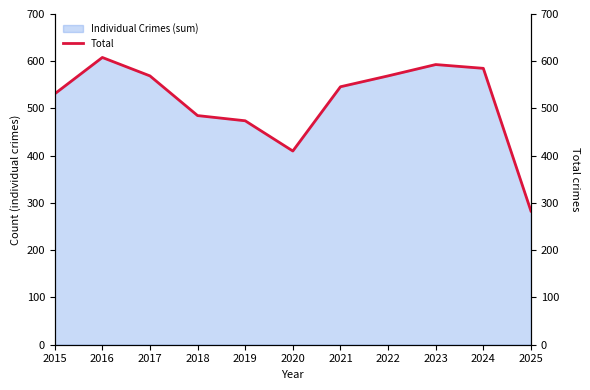

Rank the categories by value from highest to lowest.

2016, 2023, 2024, 2017, 2022, 2021, 2015, 2018, 2019, 2020, 2025